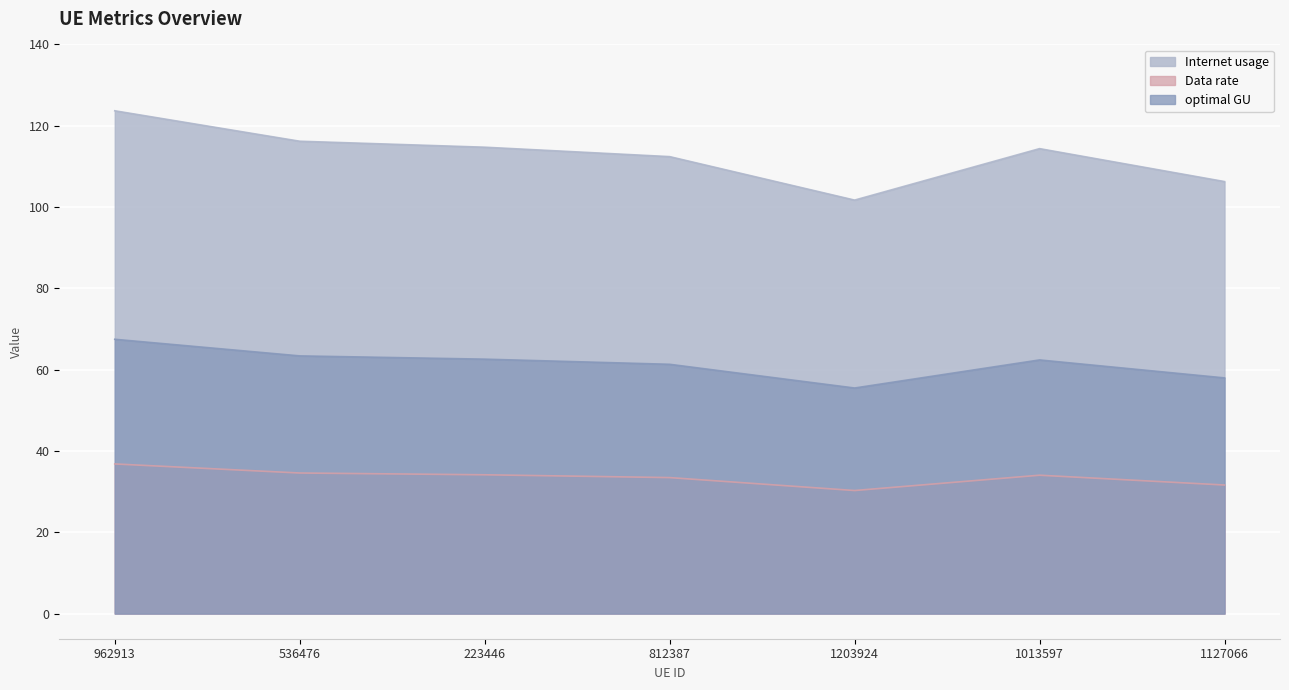

What is the difference between the highest and lowest values at 223446?

80.6